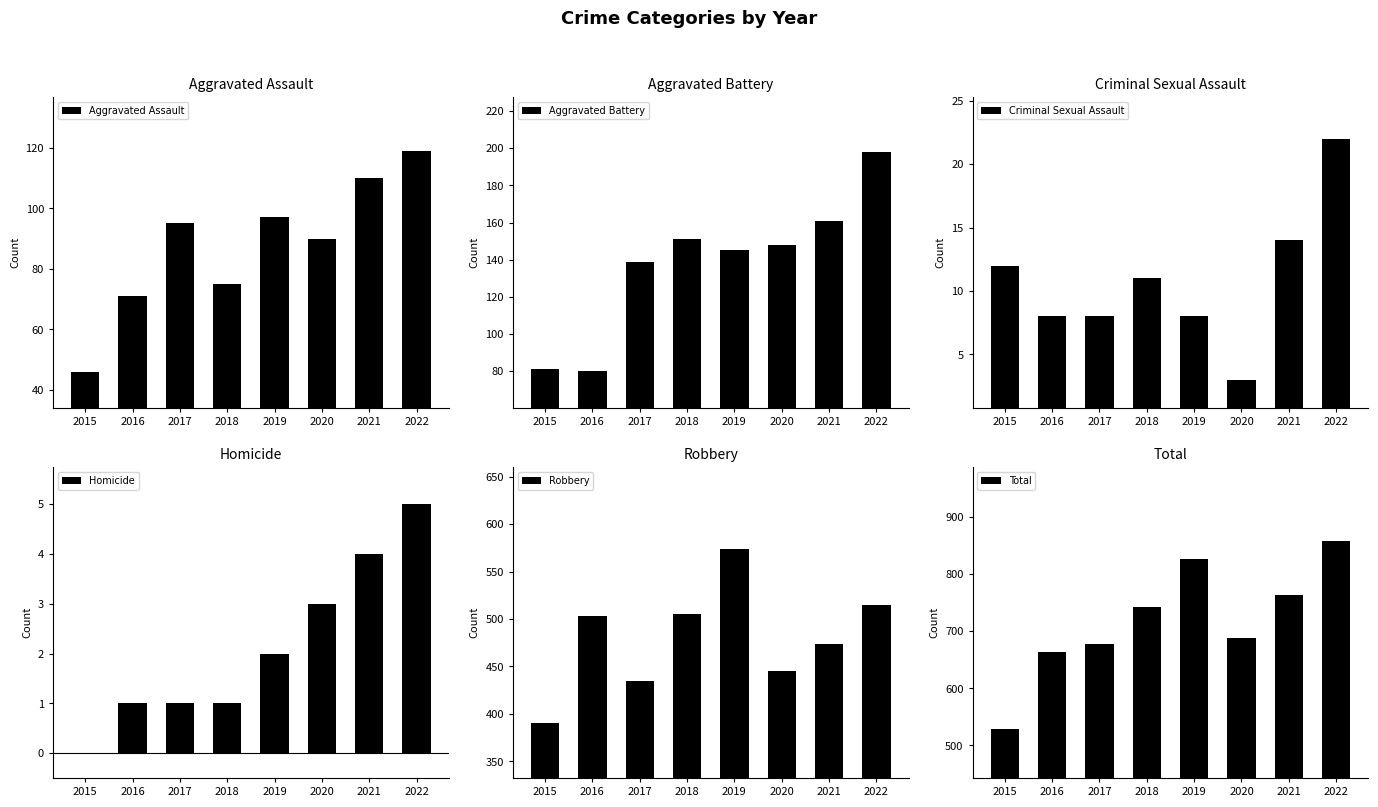

Which series has the widest spread of values?

Total